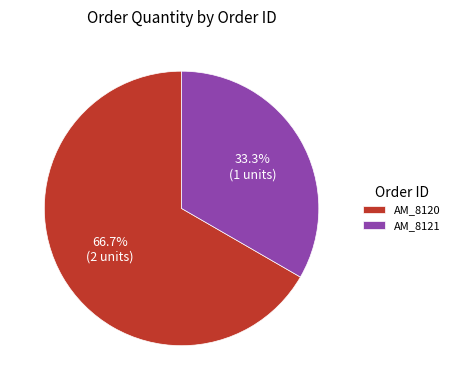

Between AM_8120 and AM_8121, which is larger?

AM_8120